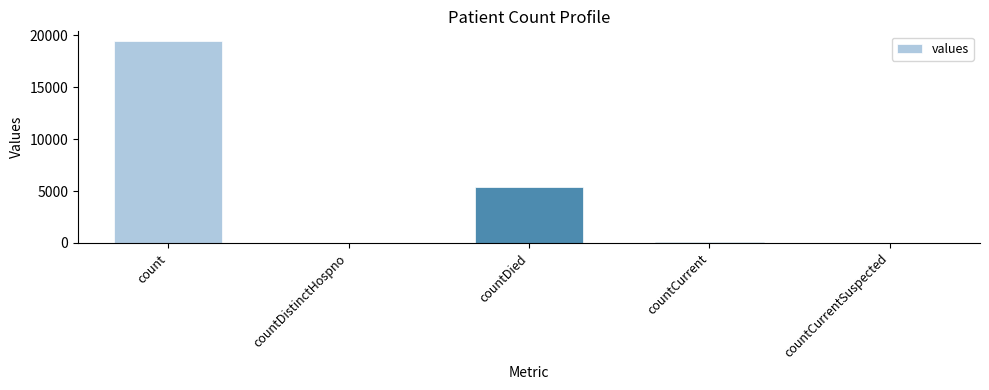

What is the sum of all values?

24875